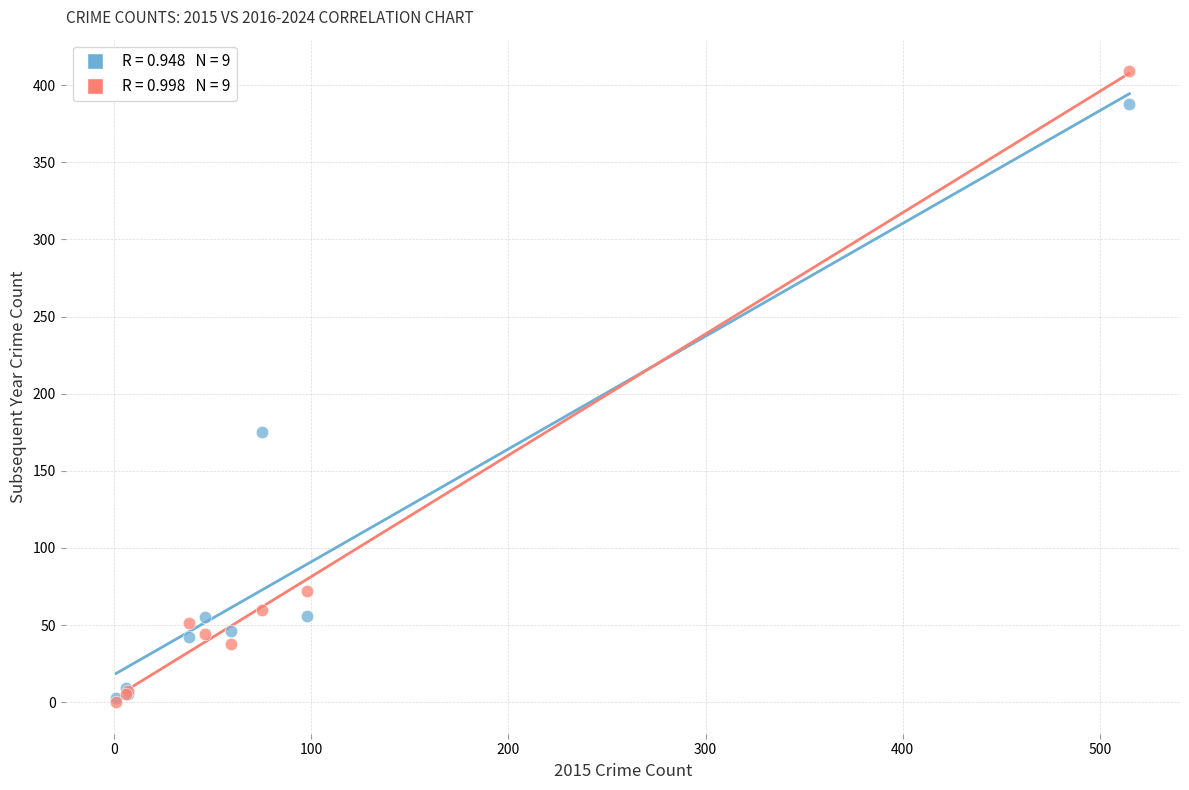

Across all series, what Y value is closest to 204?

175